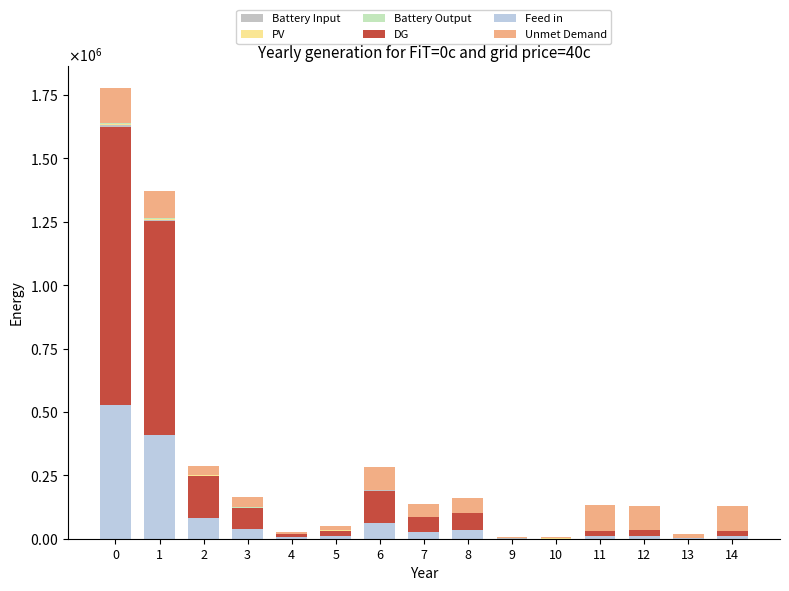

Are the bars horizontal?

No